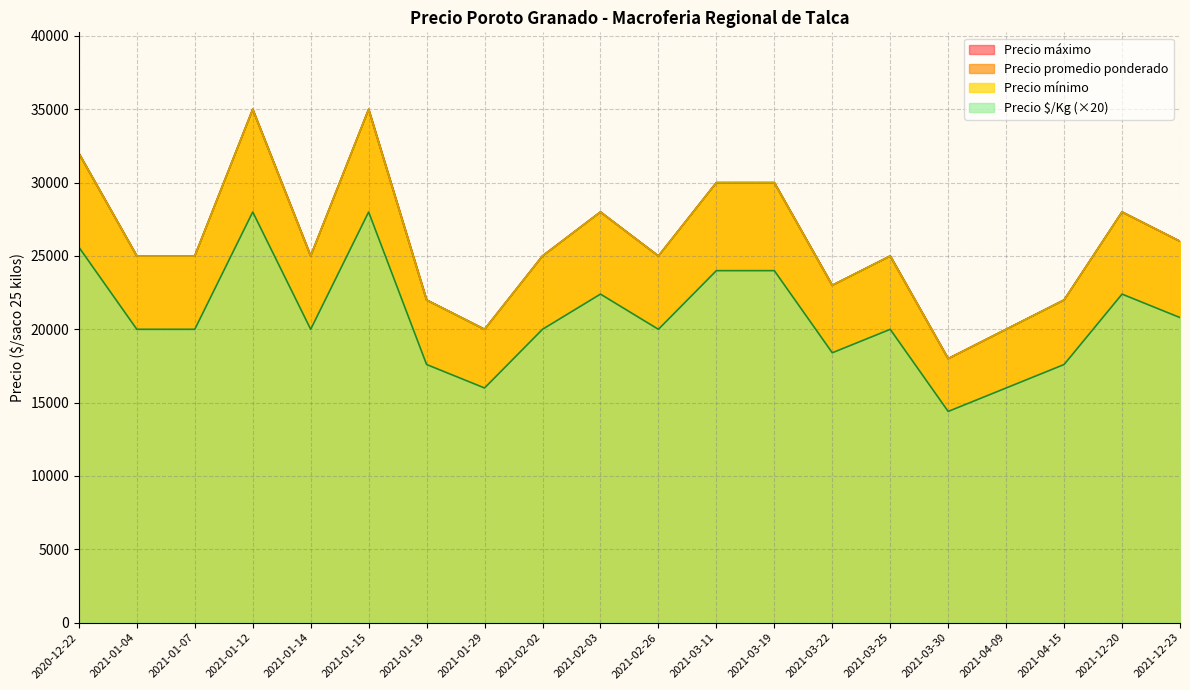

Rank the categories by Precio minimo value from highest to lowest.

2021-01-12, 2021-01-15, 2020-12-22, 2021-03-11, 2021-03-19, 2021-02-03, 2021-12-20, 2021-12-23, 2021-01-04, 2021-01-07, 2021-01-14, 2021-02-02, 2021-02-26, 2021-03-25, 2021-03-22, 2021-01-19, 2021-04-15, 2021-01-29, 2021-04-09, 2021-03-30